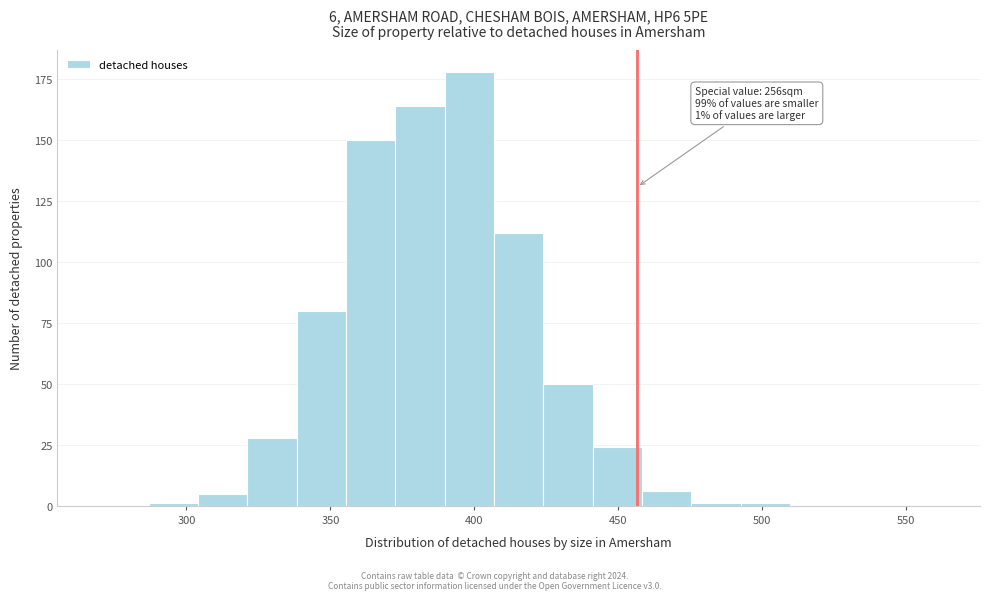

Around what value on the x-axis is the tallest bar? Give the approximate position of its centre, as read against the axis.

400